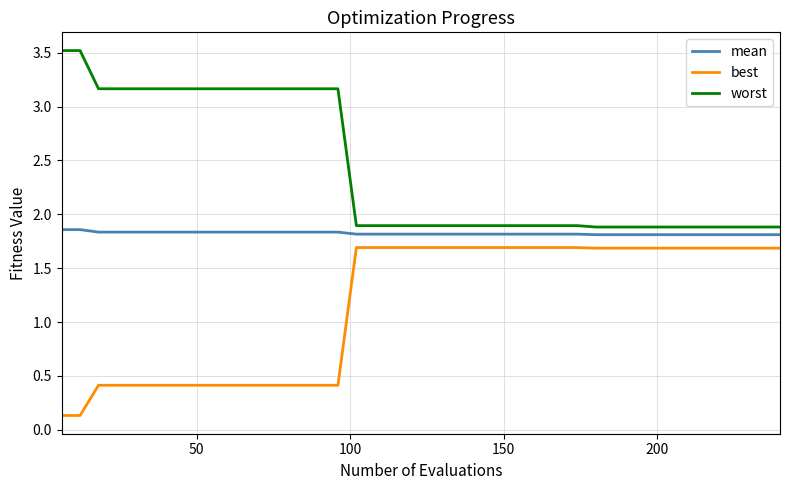

Rank the series by their average value, from highest to lowest.

worst, mean, best